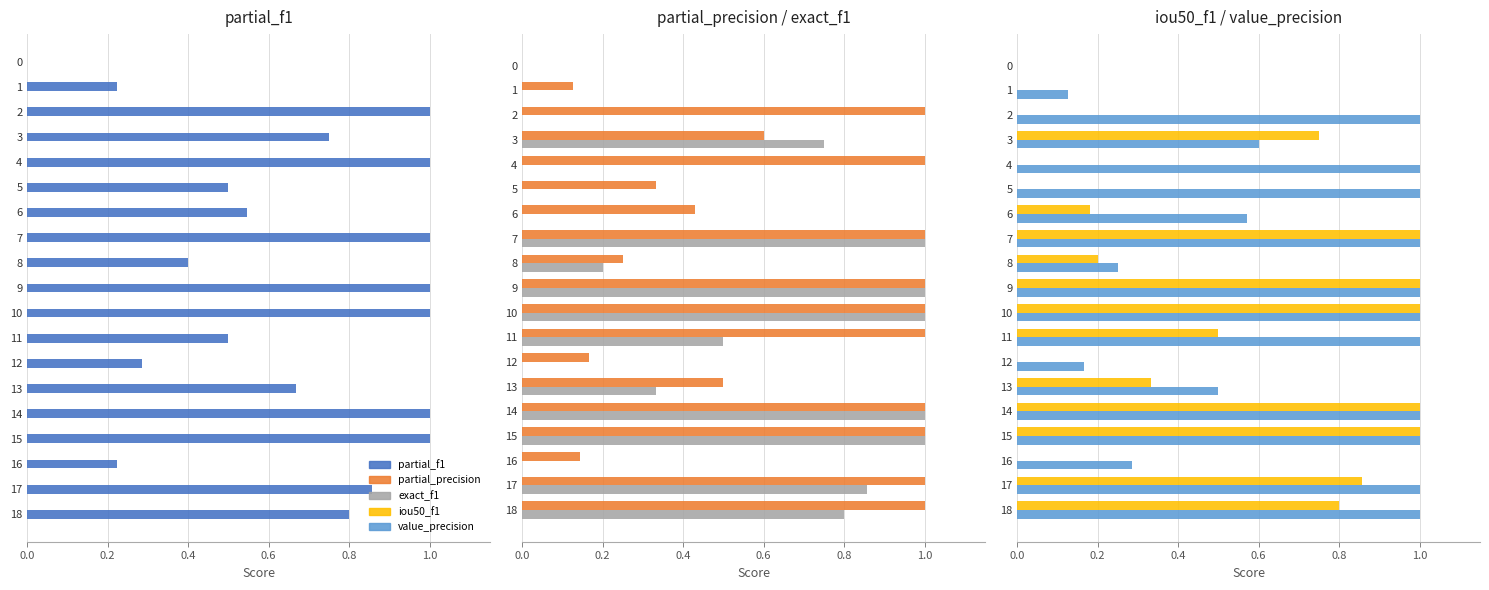

Rank the series at 10 from highest to lowest value.

partial_f1, partial_precision, exact_f1, iou50_f1, value_precision